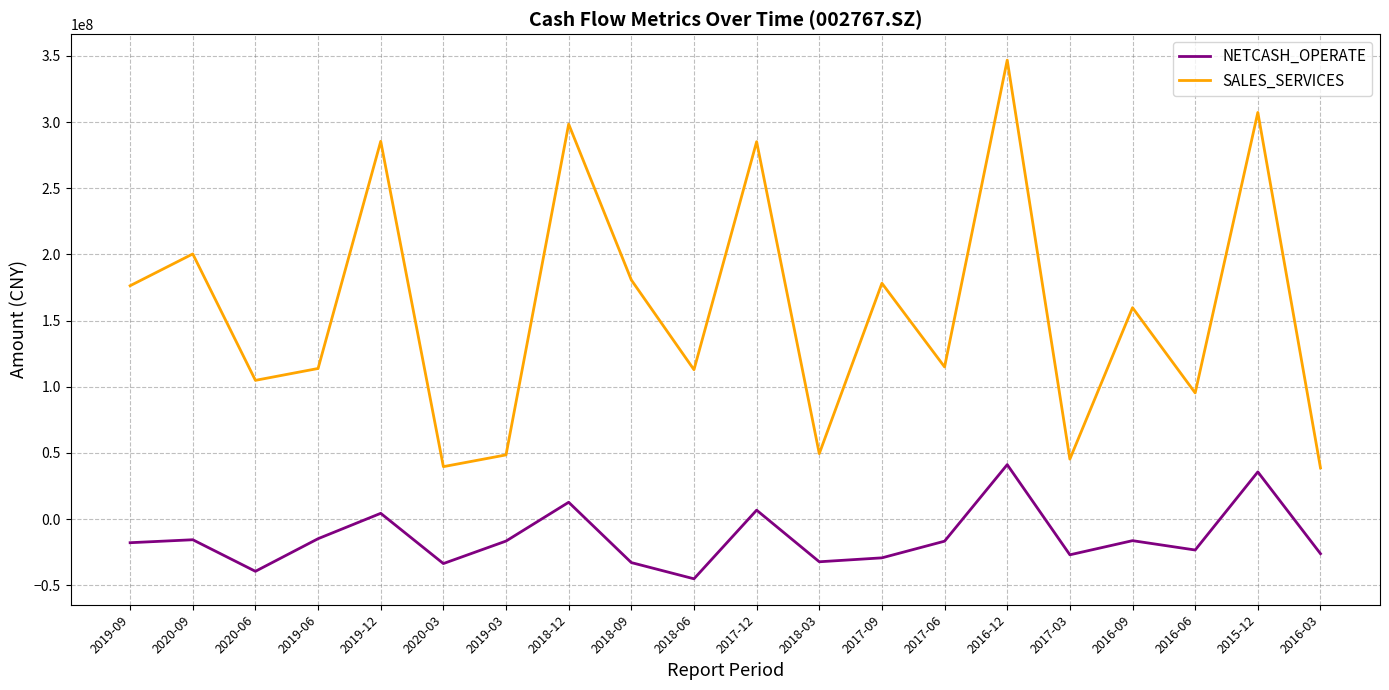

At which label does NETCASH_OPERATE first exceed -16714673?

2020-09